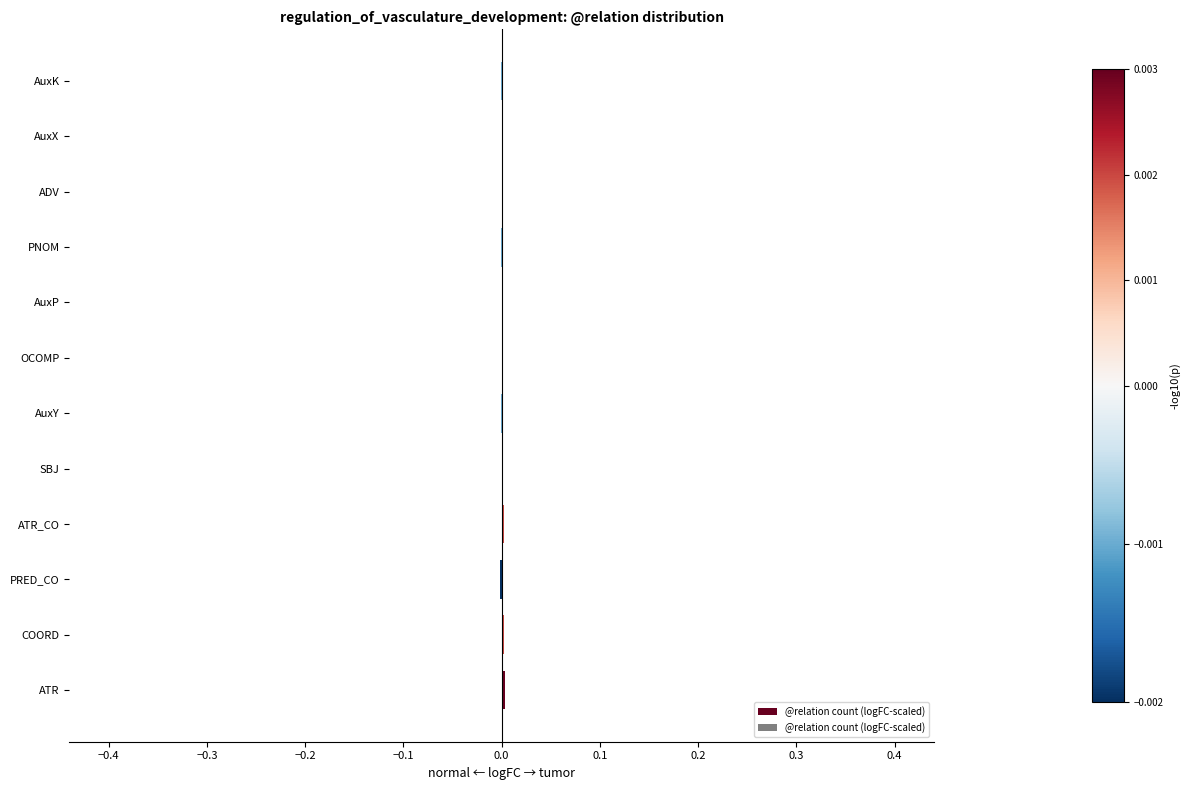

The chart shows a value of 0.0 at ADV. True or false?

True